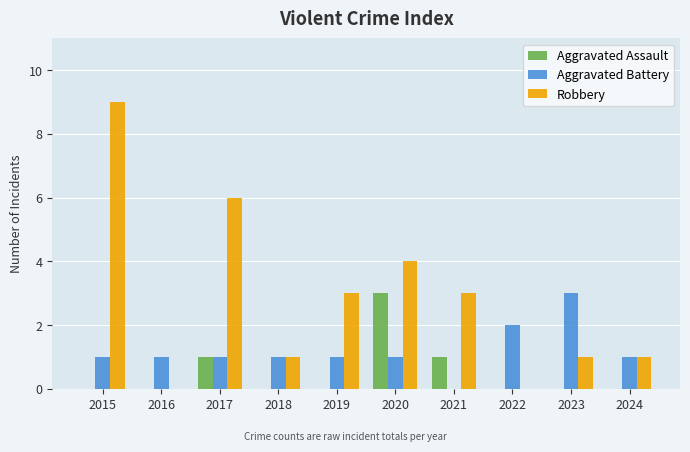

The value of Aggravated Assault at 2018 is 0. True or false?

True